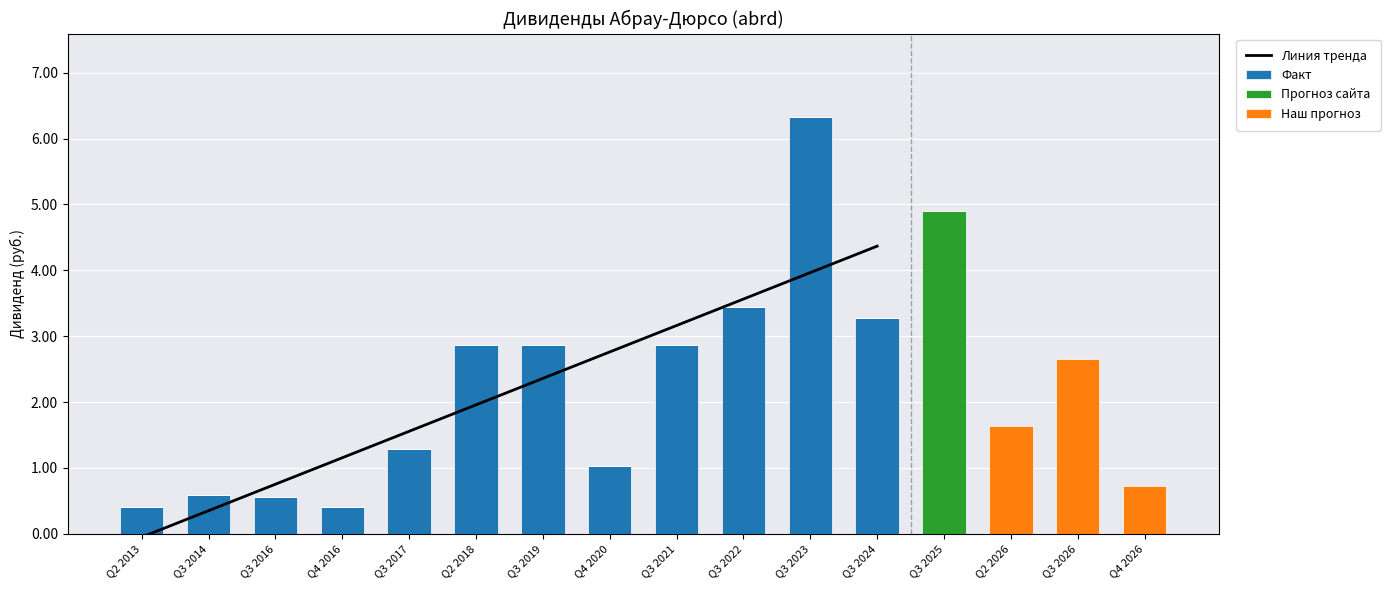

True or false: Прогноз сайта has a value of 0.0 at Q2 2018.

True